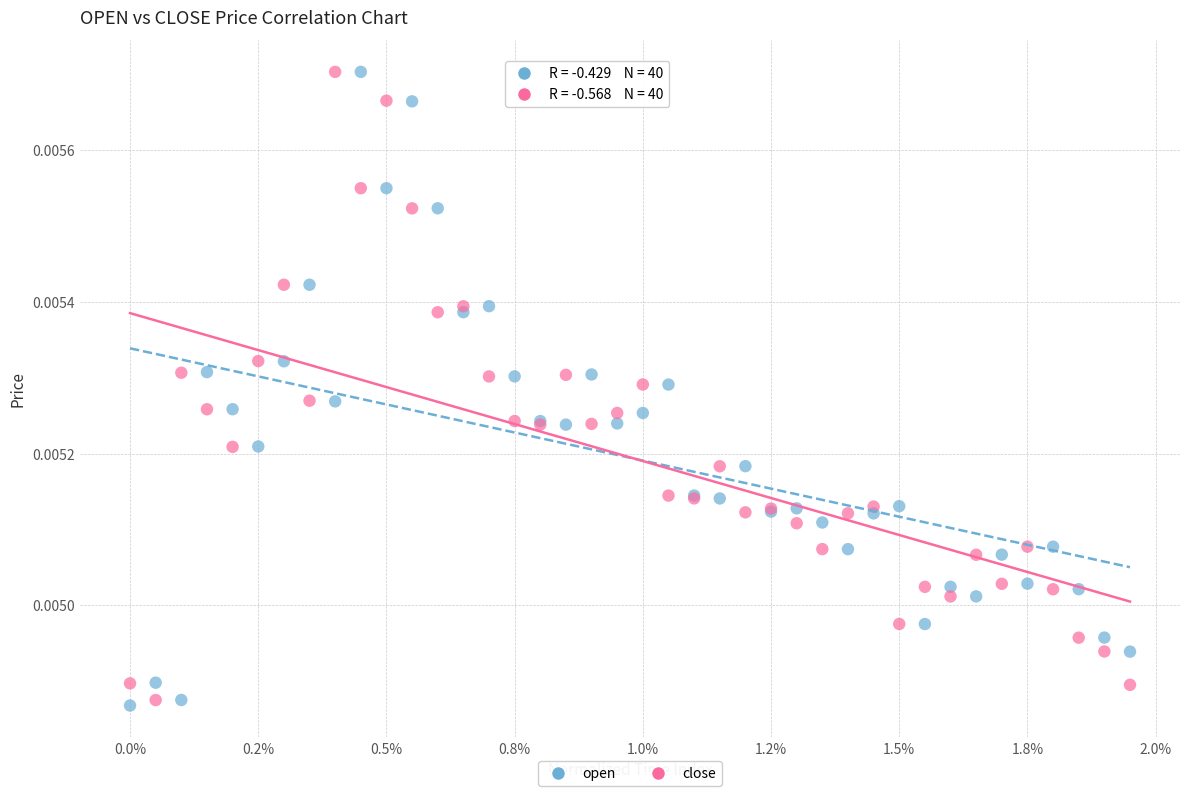

What are all the series names shown in the legend?

open, close